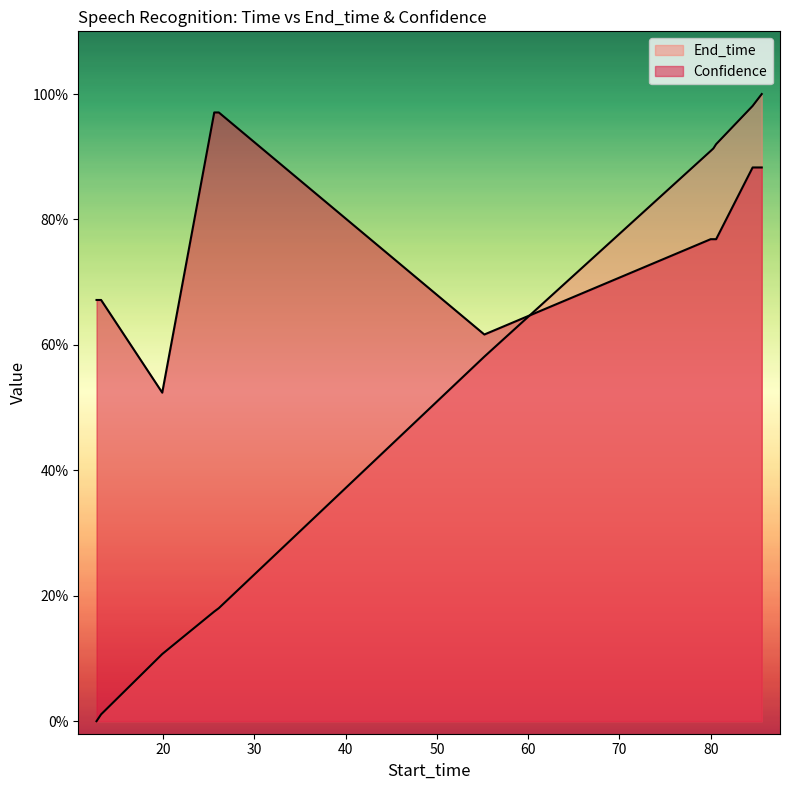

Which series changed the most between 13.2 and 80.6?

End_time